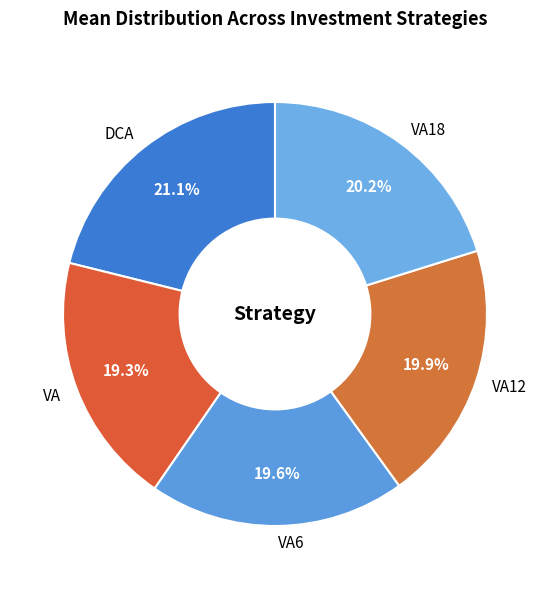

To the nearest percent, what is the combined percentage of VA12 and VA6?

39%